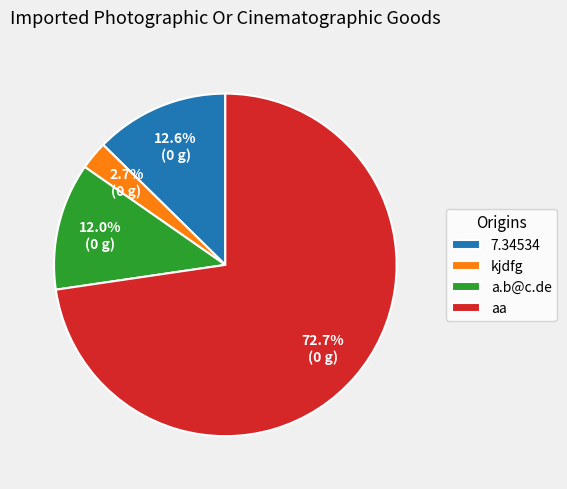

Approximately how many times larger is the value at 7.34534 compared to aa?

0.2